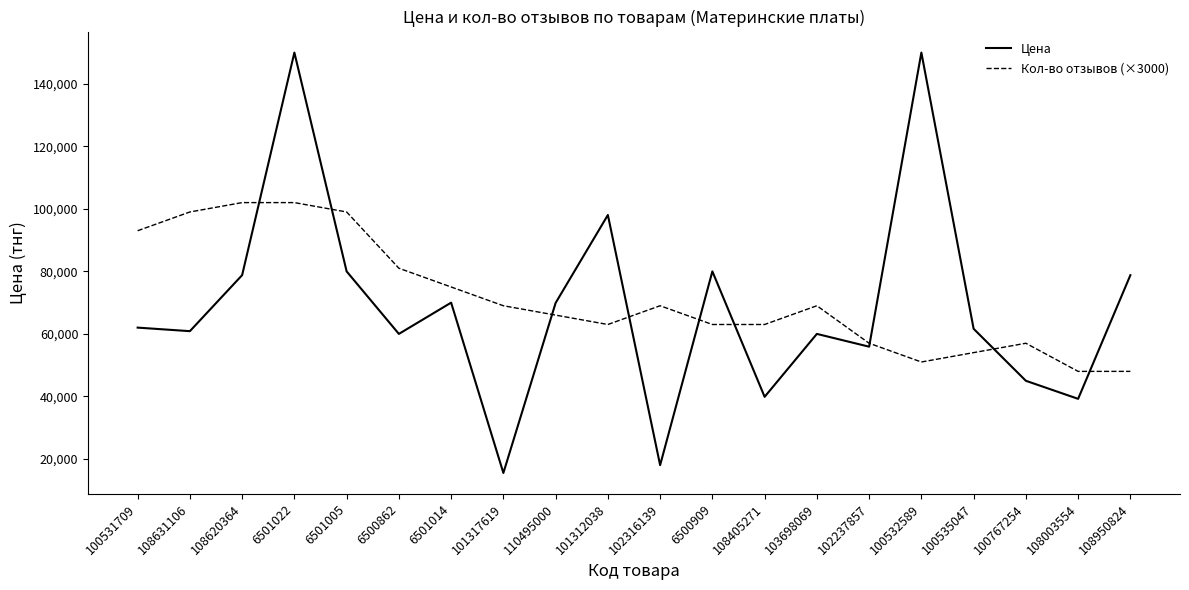

Where is Кол-во отзывов (×3000) nearest to the value 75000?

6501014